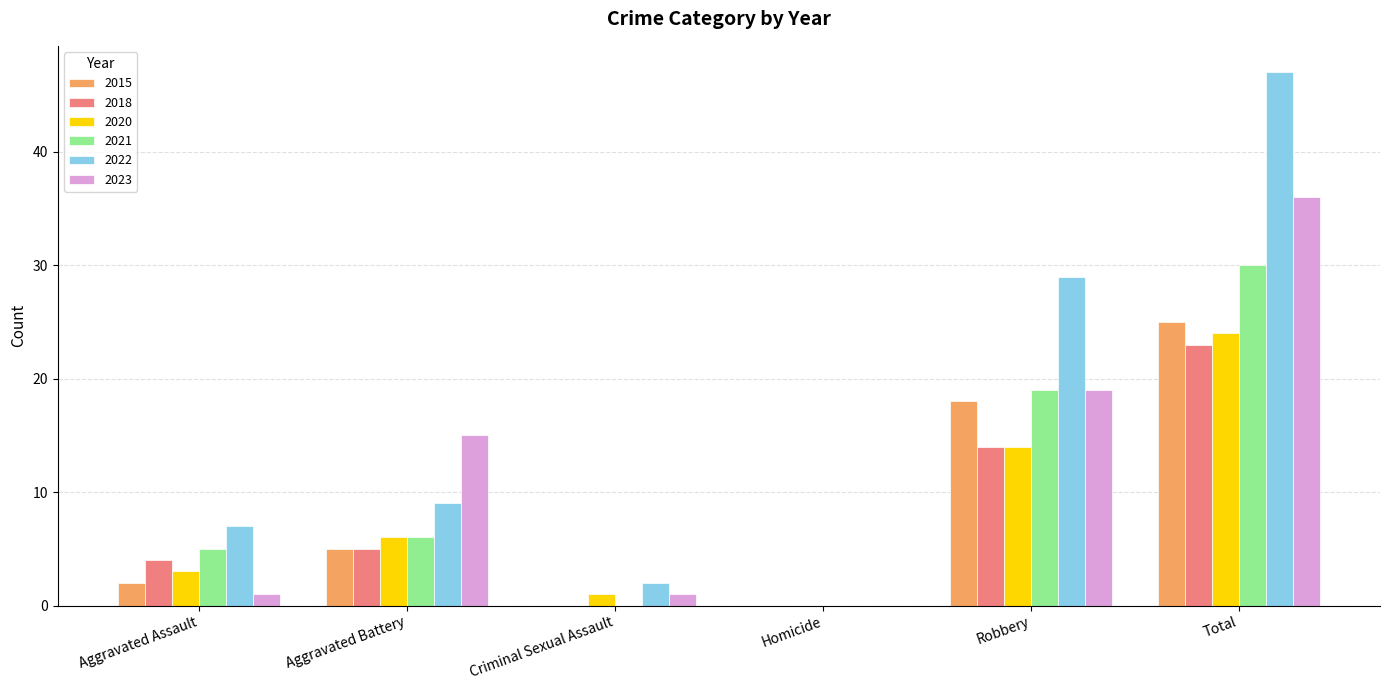

What is the difference between the 2018 values at Total and Robbery?

9